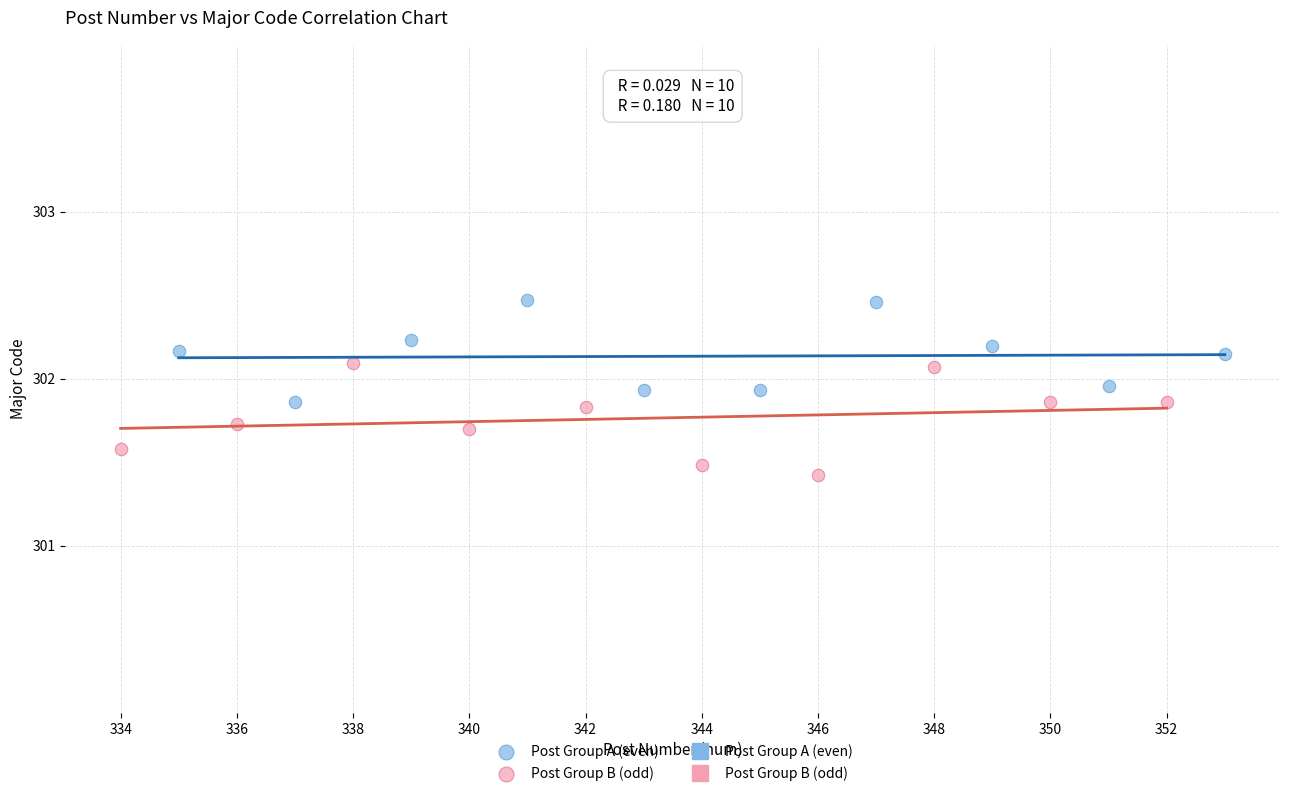

Which series reaches the maximum Y coordinate?

Post Group A (even)